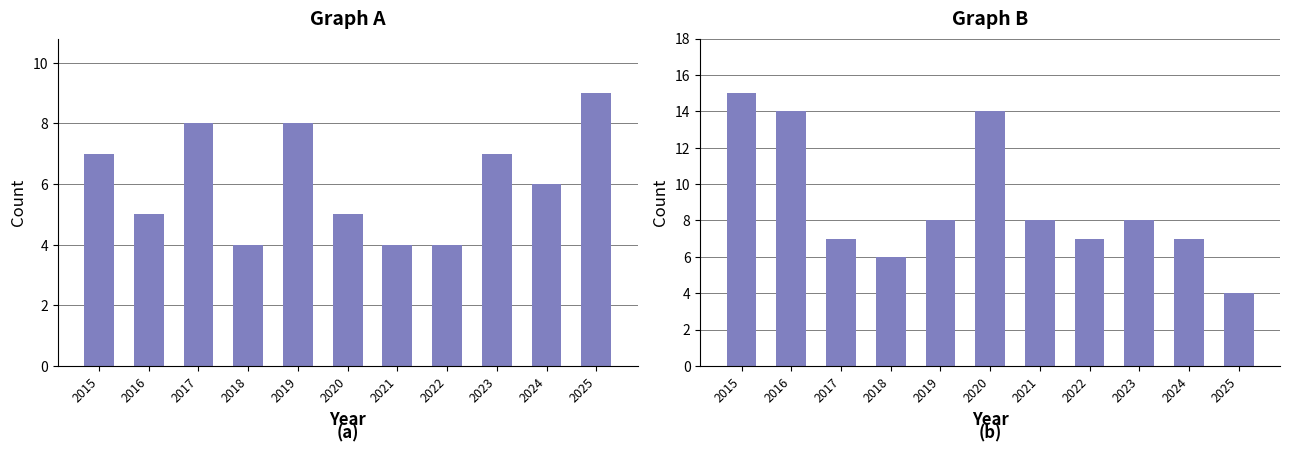

Which series has the largest total across all categories?

Robbery